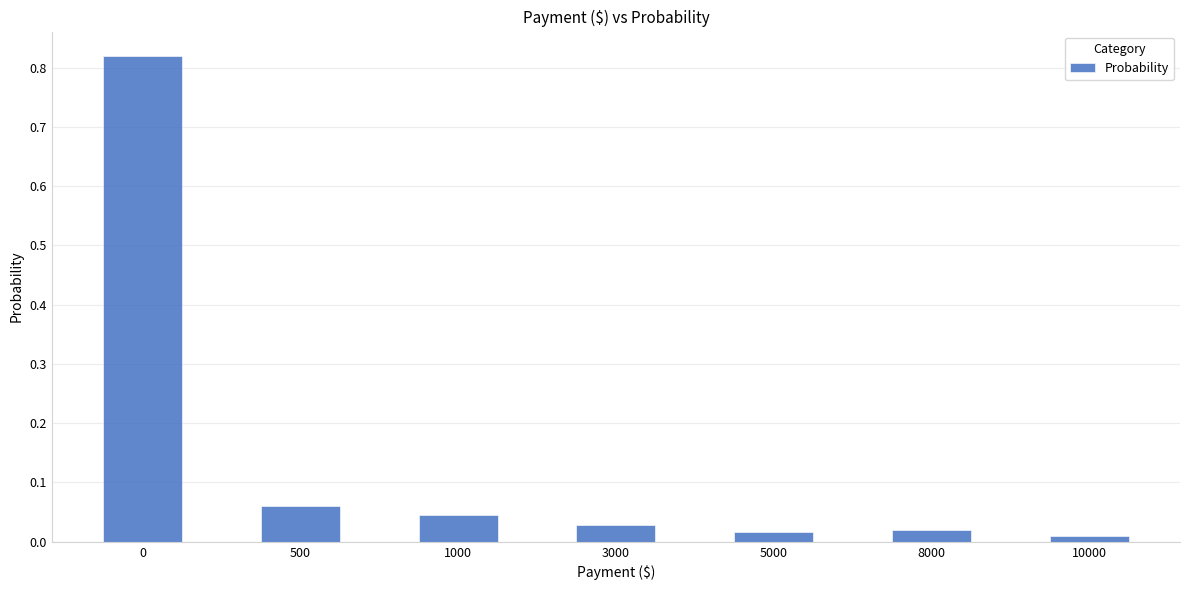

What is the sum of all values?

1.0